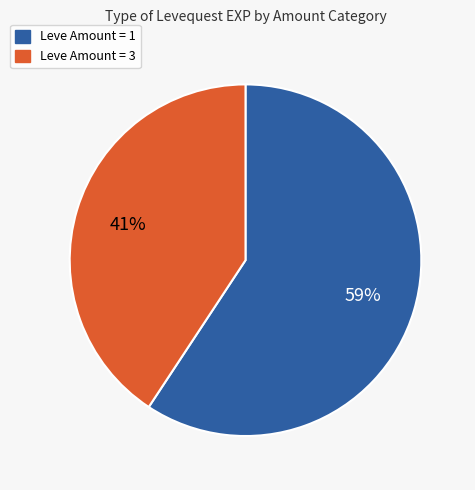

What percentage is the Leve Amount = 1 slice, to the nearest percent?

59%